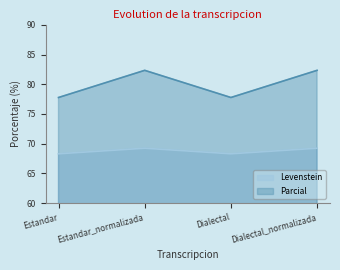

True or false: Parcial and Levenstein cross at least once.

False